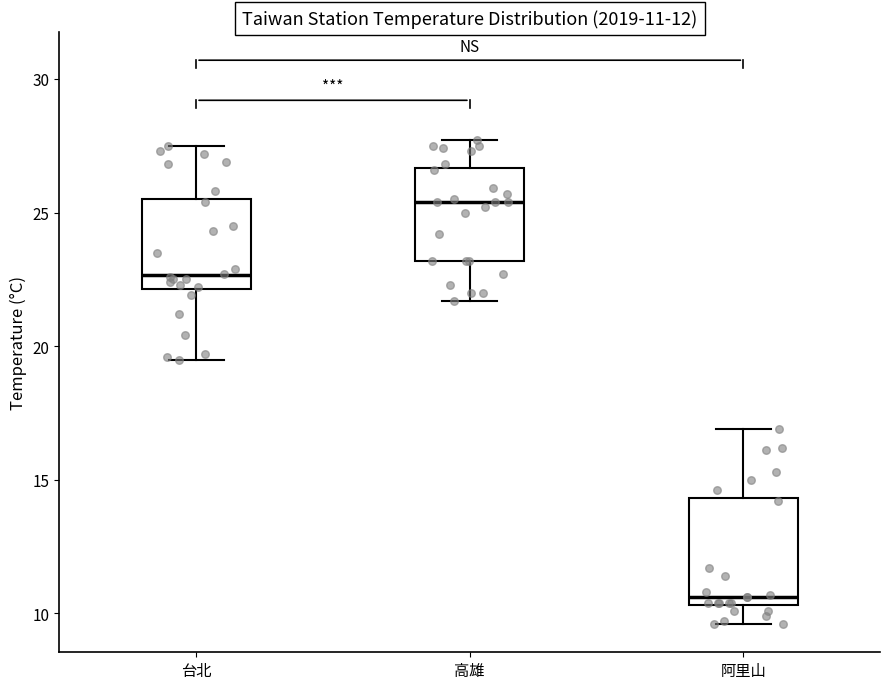

Which box has the lowest median line?

阿里山